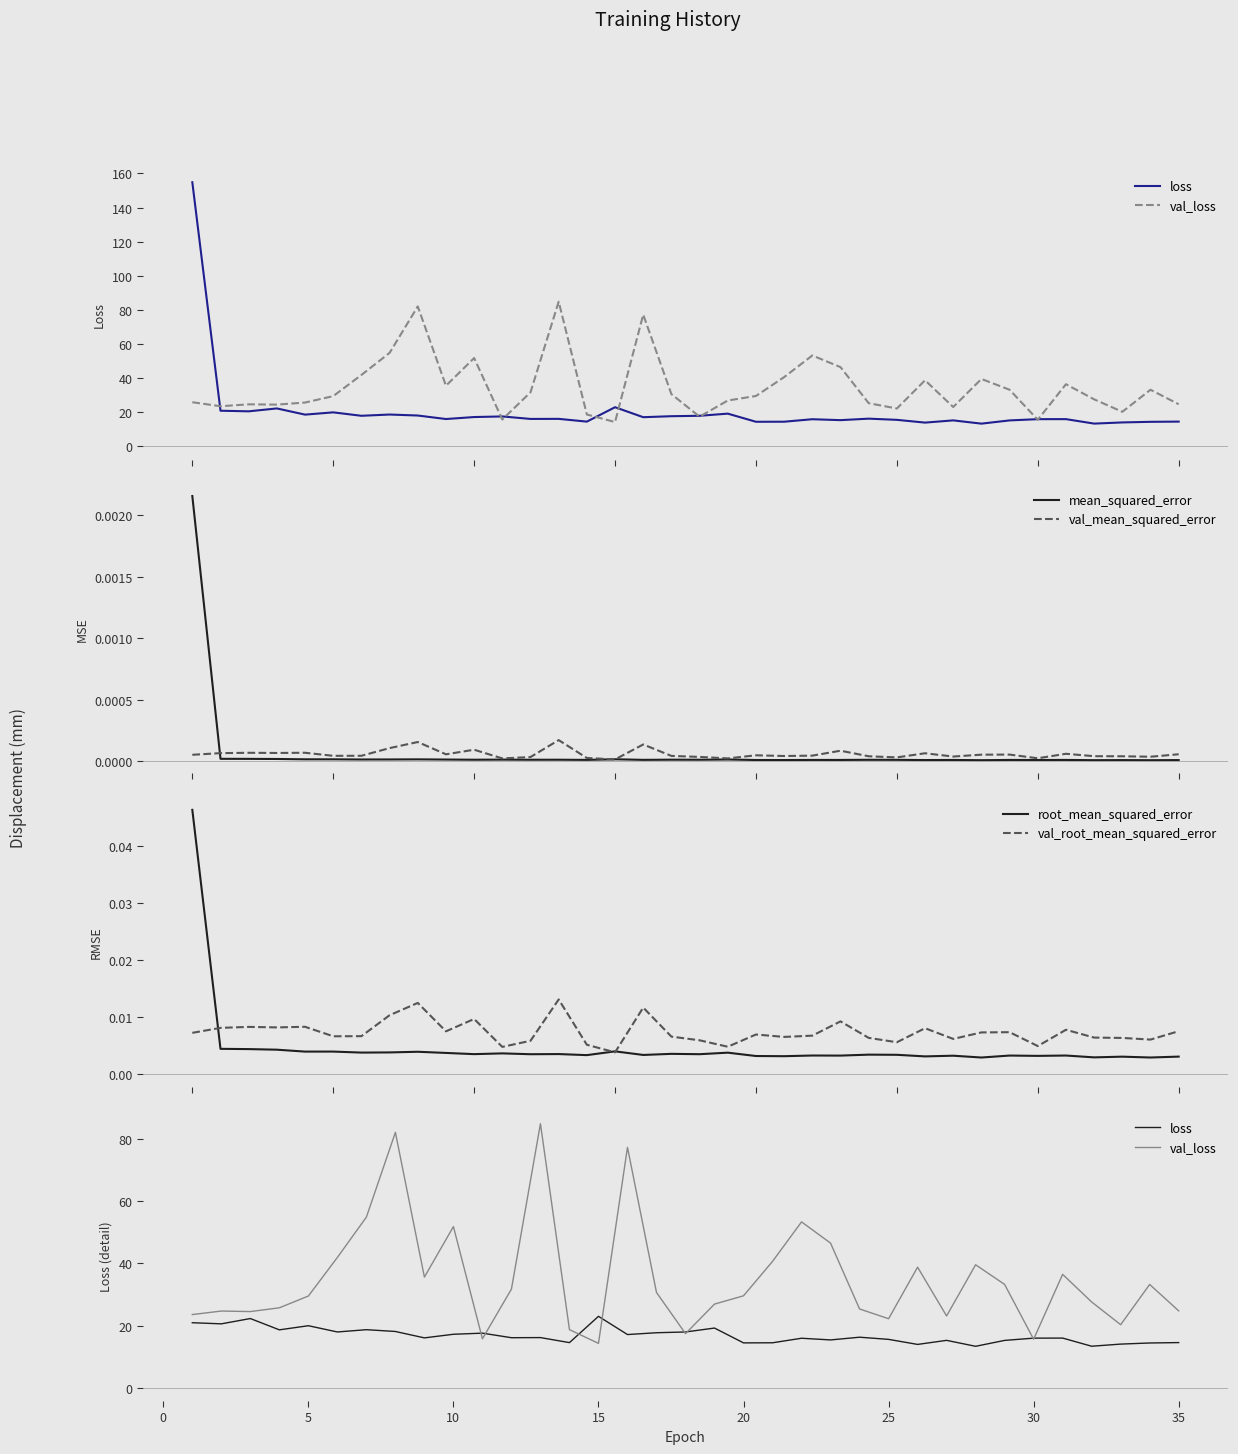

Reading left to right, transcribe all the data shown in this chart.

loss: 0=154.9	1=20.9	2=20.6	3=22.3	4=18.6	5=19.9	6=17.9	7=18.7	8=18.1	9=16.0	10=17.2	11=17.6	12=16.1	13=16.1	14=14.5	15=23.0	16=17.1	17=17.7	18=17.9	19=19.2	20=14.4	21=14.5	22=15.9	23=15.4	24=16.3	25=15.6	26=13.9	27=15.2	28=13.3	29=15.2	30=16.0	31=16.0	32=13.4	33=14.0	34=14.4	35=14.5
val_loss: 0=25.9	1=23.5	2=24.7	3=24.5	4=25.7	5=29.5	6=41.9	7=54.8	8=82.1	9=35.6	10=51.8	11=15.7	12=31.7	13=84.8	14=18.7	15=14.3	16=77.2	17=30.6	18=17.4	19=26.9	20=29.6	21=40.6	22=53.3	23=46.5	24=25.3	25=22.2	26=38.8	27=23.1	28=39.5	29=33.2	30=15.6	31=36.5	32=27.6	33=20.3	34=33.2	35=24.7
mean_squared_error: 0=0.0	1=0.0	2=0.0	3=0.0	4=0.0	5=0.0	6=0.0	7=0.0	8=0.0	9=0.0	10=0.0	11=0.0	12=0.0	13=0.0	14=0.0	15=0.0	16=0.0	17=0.0	18=0.0	19=0.0	20=0.0	21=0.0	22=0.0	23=0.0	24=0.0	25=0.0	26=0.0	27=0.0	28=0.0	29=0.0	30=0.0	31=0.0	32=0.0	33=0.0	34=0.0	35=0.0
val_mean_squared_error: 0=0.0	1=0.0	2=0.0	3=0.0	4=0.0	5=0.0	6=0.0	7=0.0	8=0.0	9=0.0	10=0.0	11=0.0	12=0.0	13=0.0	14=0.0	15=0.0	16=0.0	17=0.0	18=0.0	19=0.0	20=0.0	21=0.0	22=0.0	23=0.0	24=0.0	25=0.0	26=0.0	27=0.0	28=0.0	29=0.0	30=0.0	31=0.0	32=0.0	33=0.0	34=0.0	35=0.0
root_mean_squared_error: 0=0.0	1=0.0	2=0.0	3=0.0	4=0.0	5=0.0	6=0.0	7=0.0	8=0.0	9=0.0	10=0.0	11=0.0	12=0.0	13=0.0	14=0.0	15=0.0	16=0.0	17=0.0	18=0.0	19=0.0	20=0.0	21=0.0	22=0.0	23=0.0	24=0.0	25=0.0	26=0.0	27=0.0	28=0.0	29=0.0	30=0.0	31=0.0	32=0.0	33=0.0	34=0.0	35=0.0
val_root_mean_squared_error: 0=0.0	1=0.0	2=0.0	3=0.0	4=0.0	5=0.0	6=0.0	7=0.0	8=0.0	9=0.0	10=0.0	11=0.0	12=0.0	13=0.0	14=0.0	15=0.0	16=0.0	17=0.0	18=0.0	19=0.0	20=0.0	21=0.0	22=0.0	23=0.0	24=0.0	25=0.0	26=0.0	27=0.0	28=0.0	29=0.0	30=0.0	31=0.0	32=0.0	33=0.0	34=0.0	35=0.0